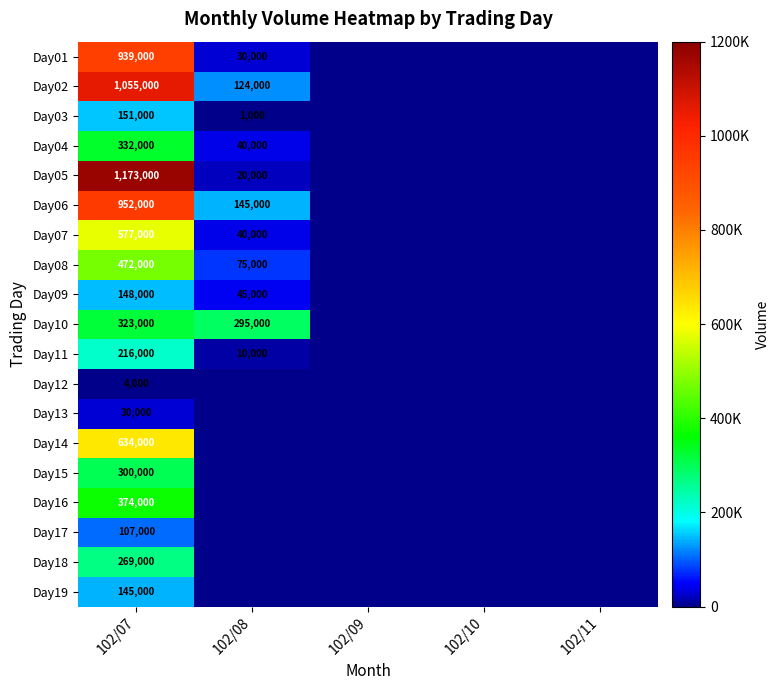

Between 102/10 and 102/11, which is larger?

102/10